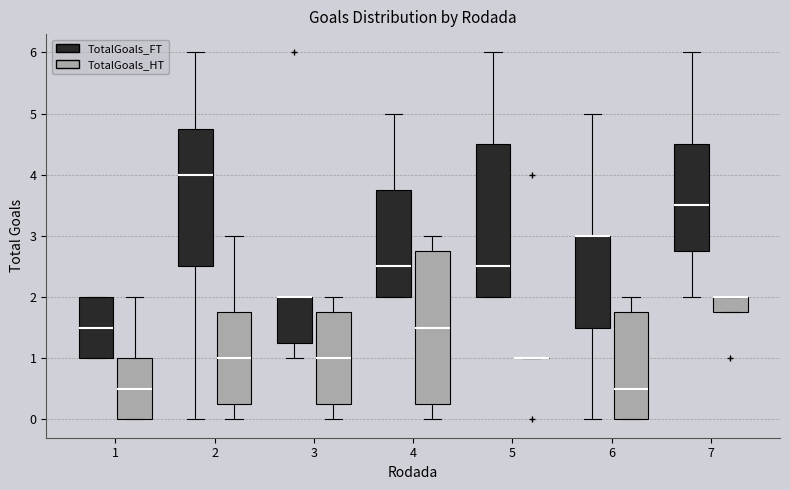

Reading left to right, read every box against the y-axis: the position of its median line, the range the box covers, and the ends of its whiskers. The values are not printed on the chart, so give them approximately, as read against the axis.

1 (TotalGoals_FT): median 1.5, box 1.0 to 2.0, whiskers 1.0 to 2.0
1 (TotalGoals_HT): median 0.5, box 0.0 to 1.0, whiskers 0.0 to 2.0
2 (TotalGoals_FT): median 4.0, box 2.5 to 4.8, whiskers 0.0 to 6.0
2 (TotalGoals_HT): median 1.0, box 0.3 to 1.8, whiskers 0.0 to 3.0
3 (TotalGoals_FT): median 2.0 (drawn on the box's upper edge), box 1.3 to 2.0, whiskers 1.0 to 2.0
3 (TotalGoals_HT): median 1.0, box 0.3 to 1.8, whiskers 0.0 to 2.0
4 (TotalGoals_FT): median 2.5, box 2.0 to 3.8, whiskers 2.0 to 5.0
4 (TotalGoals_HT): median 1.5, box 0.3 to 2.8, whiskers 0.0 to 3.0
5 (TotalGoals_FT): median 2.5, box 2.0 to 4.5, whiskers 2.0 to 6.0
5 (TotalGoals_HT): box collapsed to a line at 1.0, whiskers 1.0 to 1.0
6 (TotalGoals_FT): median 3.0 (drawn on the box's upper edge), box 1.5 to 3.0, whiskers 0.0 to 5.0
6 (TotalGoals_HT): median 0.5, box 0.0 to 1.8, whiskers 0.0 to 2.0
7 (TotalGoals_FT): median 3.5, box 2.8 to 4.5, whiskers 2.0 to 6.0
7 (TotalGoals_HT): median 2.0 (drawn on the box's upper edge), box 1.8 to 2.0, whiskers 1.8 to 2.0